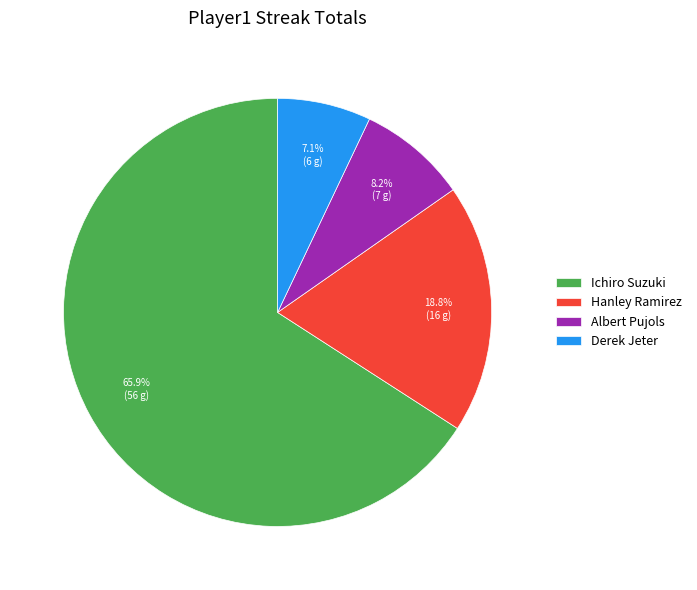

What is the smallest slice in the pie chart?

Derek Jeter